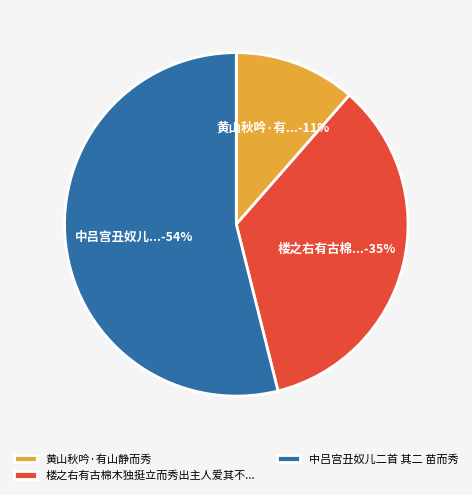

To the nearest percent, what portion does 黄山秋吟·有山静而秀 represent?

11%